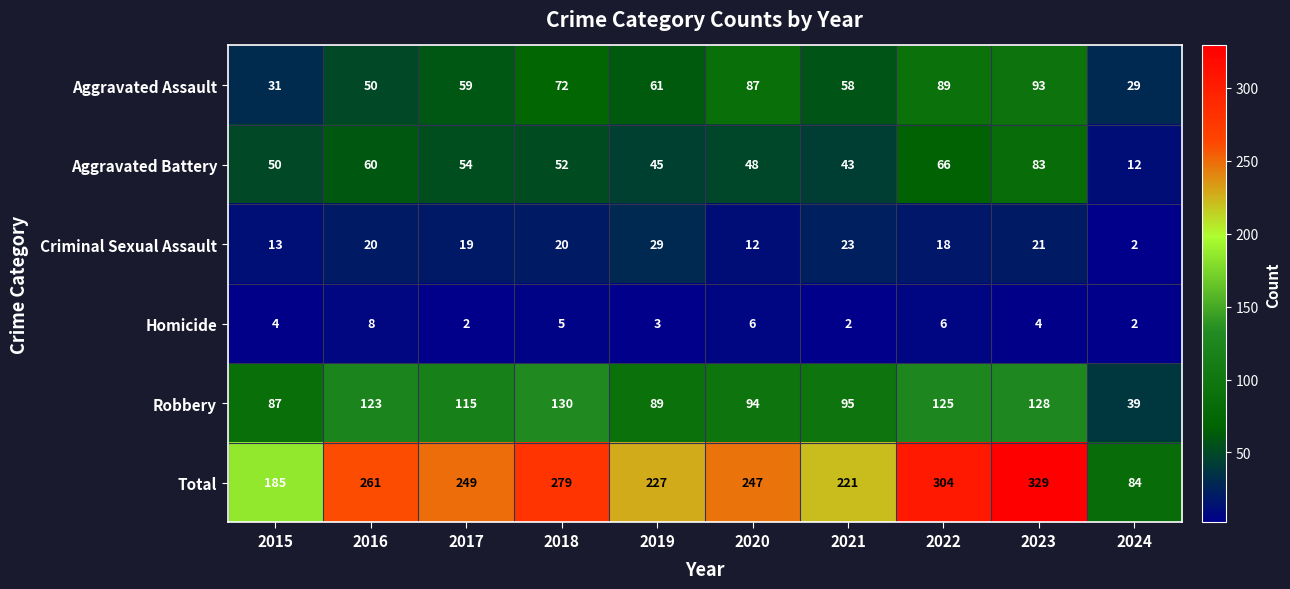

At how many categories does at least one series exceed 306?

1